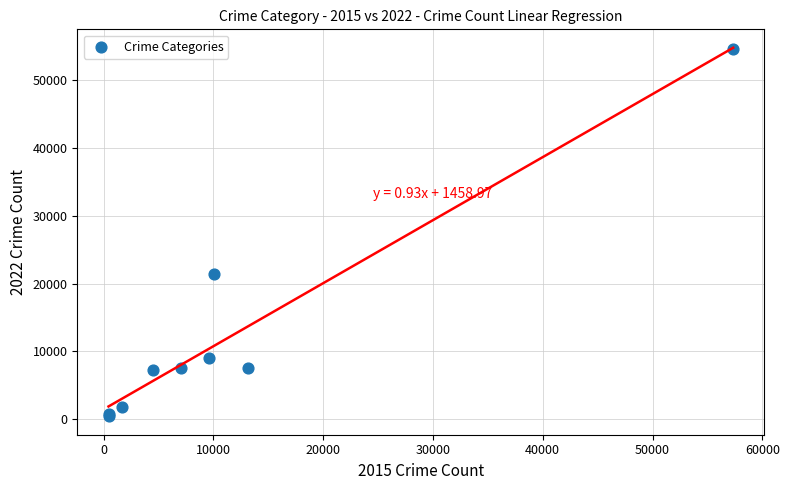

What Y value in the scatter plot is closest to 27497?

21398